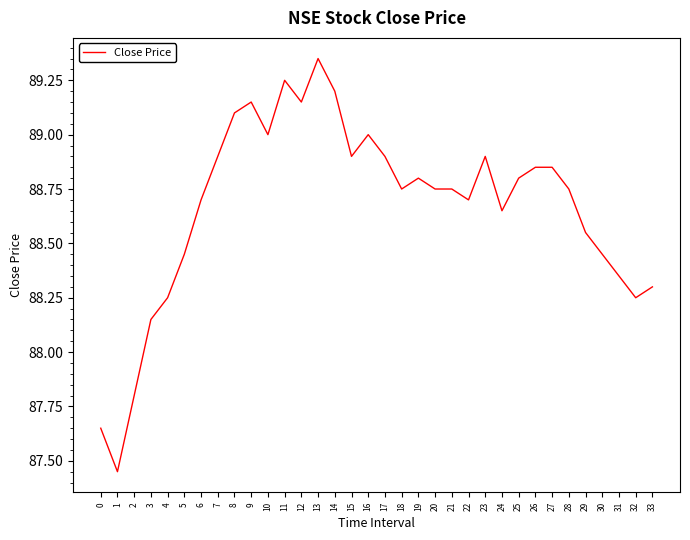

Which has a higher value, 31 or 23?

23